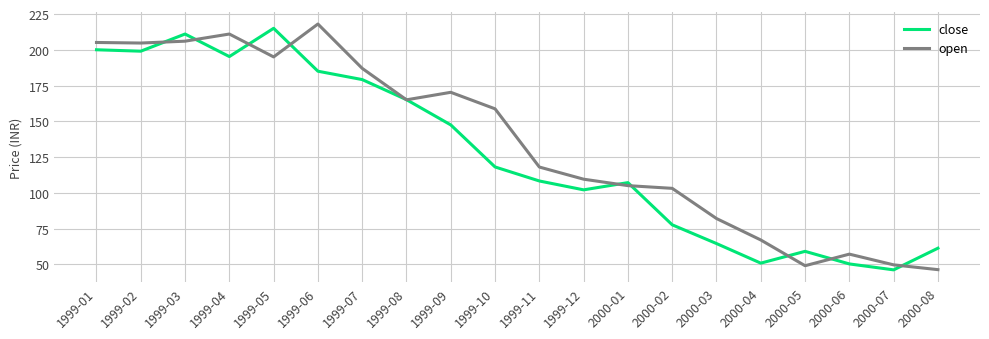

What is the highest value of the open series?

218.0